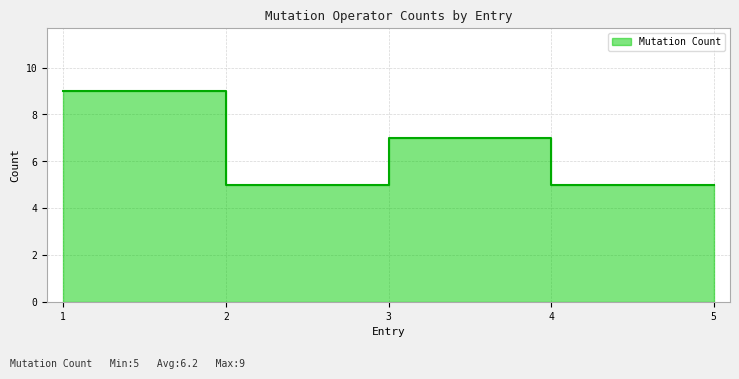

What is the ratio of the value at 5 to the value at 1?

0.6